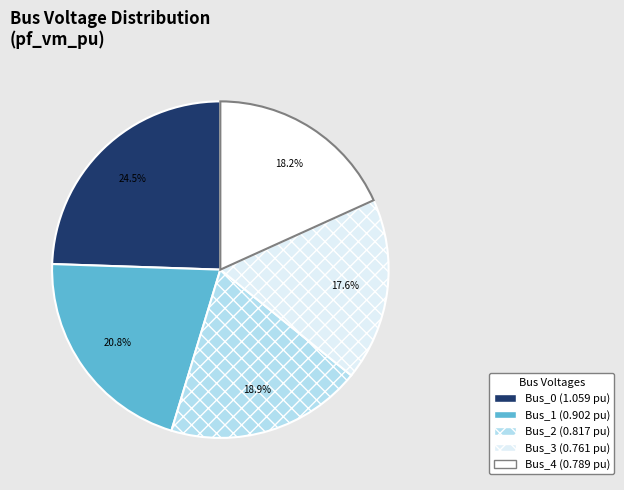

Does any single category account for the majority?

No